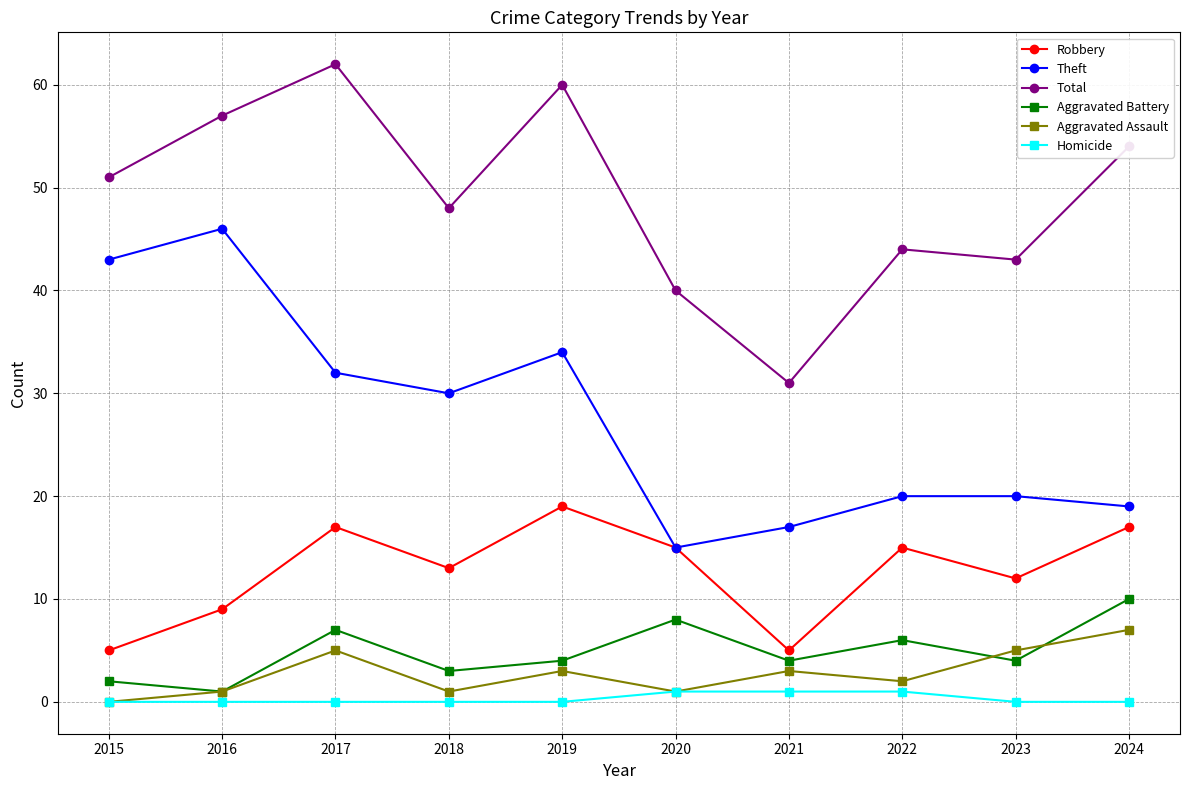

What is the difference between the highest and lowest values at 2019?

60